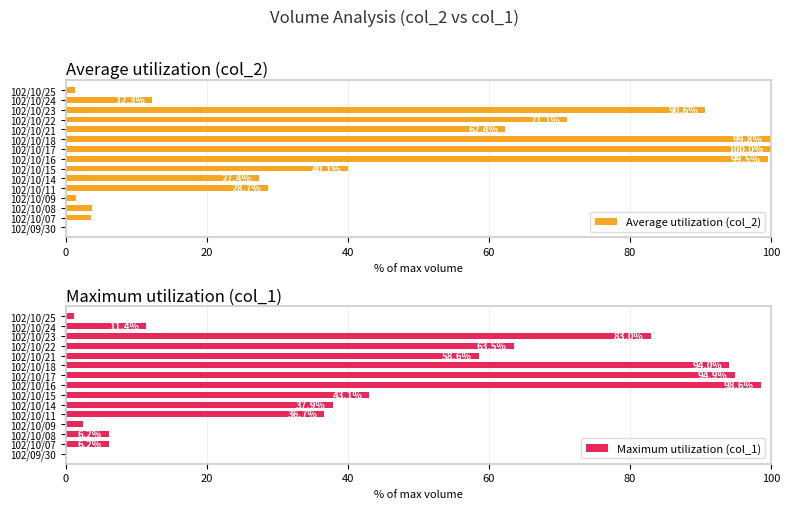

What is the value of the Average utilization (col_2) bar at the 14th from the left?

12.3